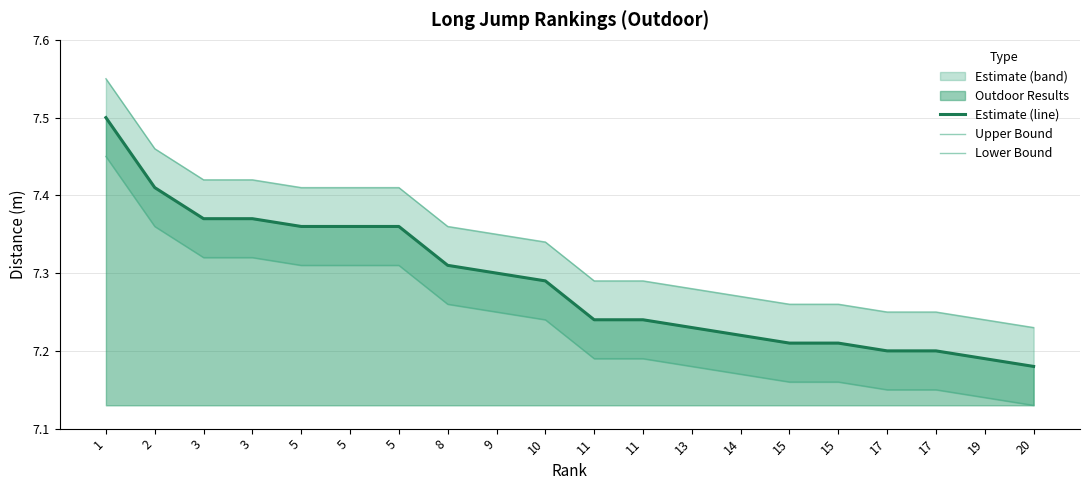

What is the value of the Lower Bound point at the 3rd from the left?

7.3